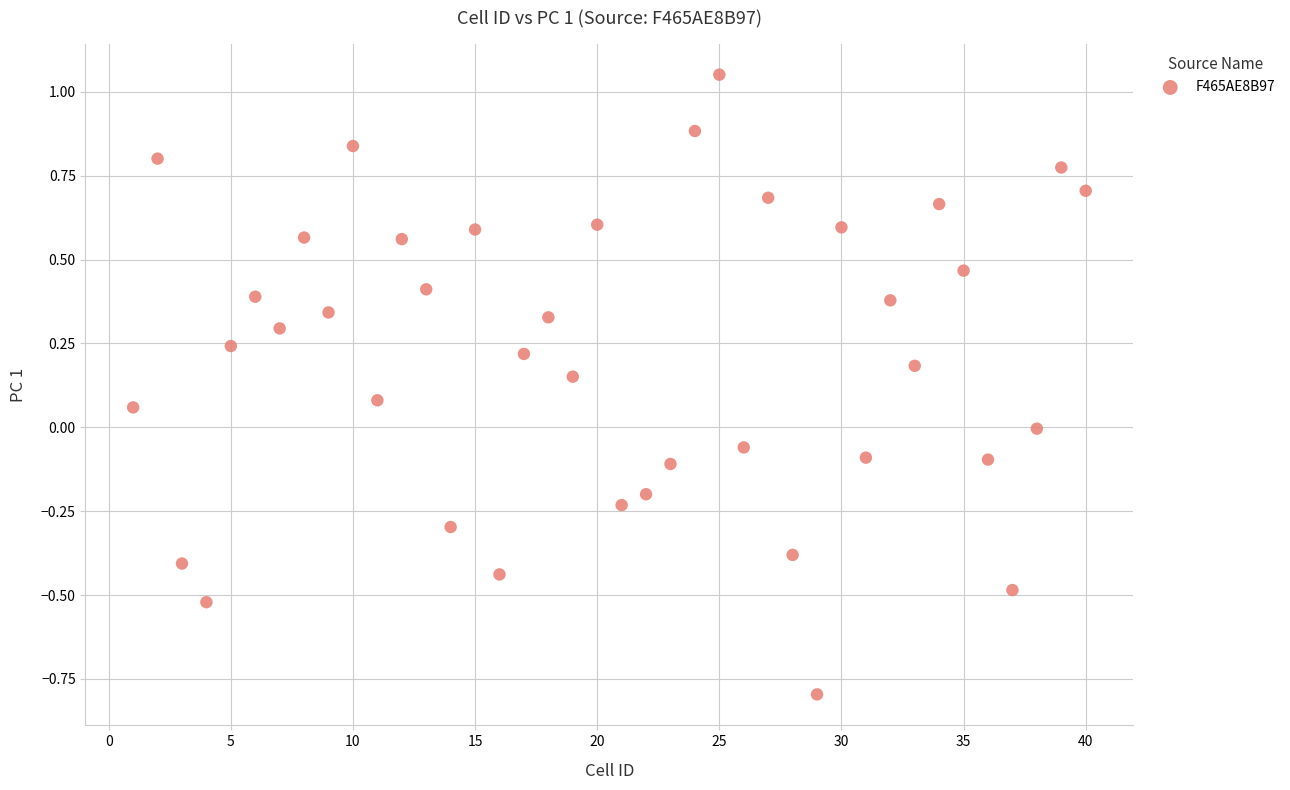

What is the range of X values (max minus min)?

39.0